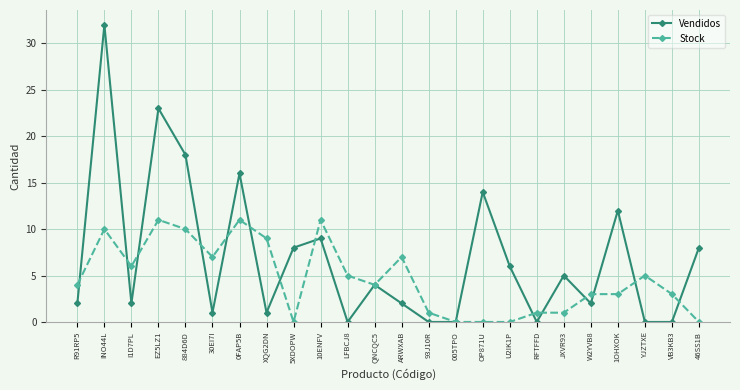

At which category does Vendidos reach its first local peak?

INO44L